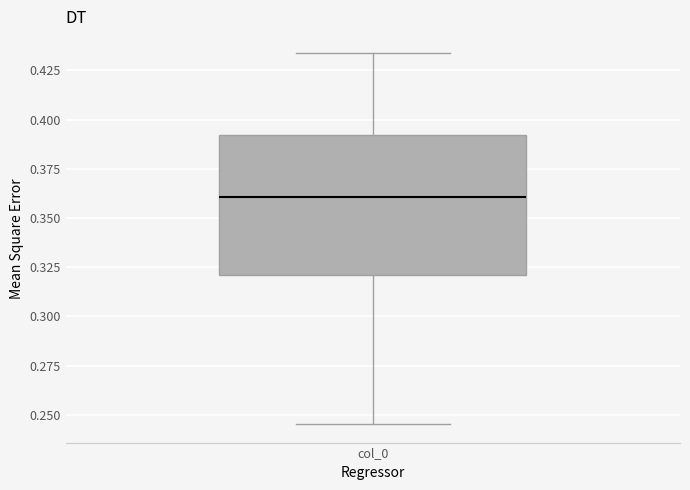

Transcribe this box plot: give where the median line is, the range the box spans, and where the two whiskers end, as read against the y-axis. The values are not printed on the chart, so give them approximately, as read against the axis.

median 0.360, box 0.320 to 0.390, whiskers 0.245 to 0.435